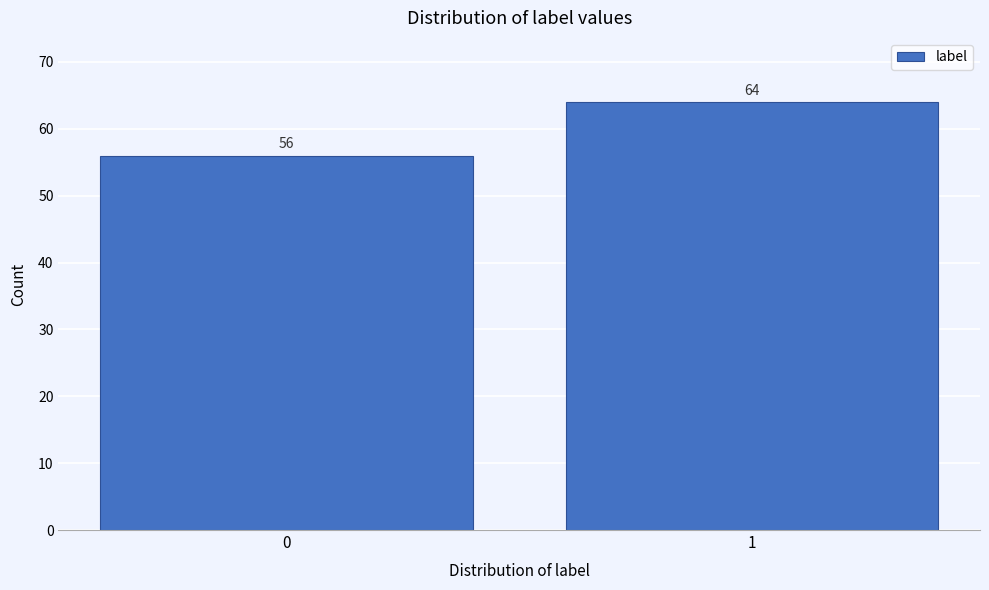

Reading left to right, list all the values displayed in this chart.

0=56	1=64